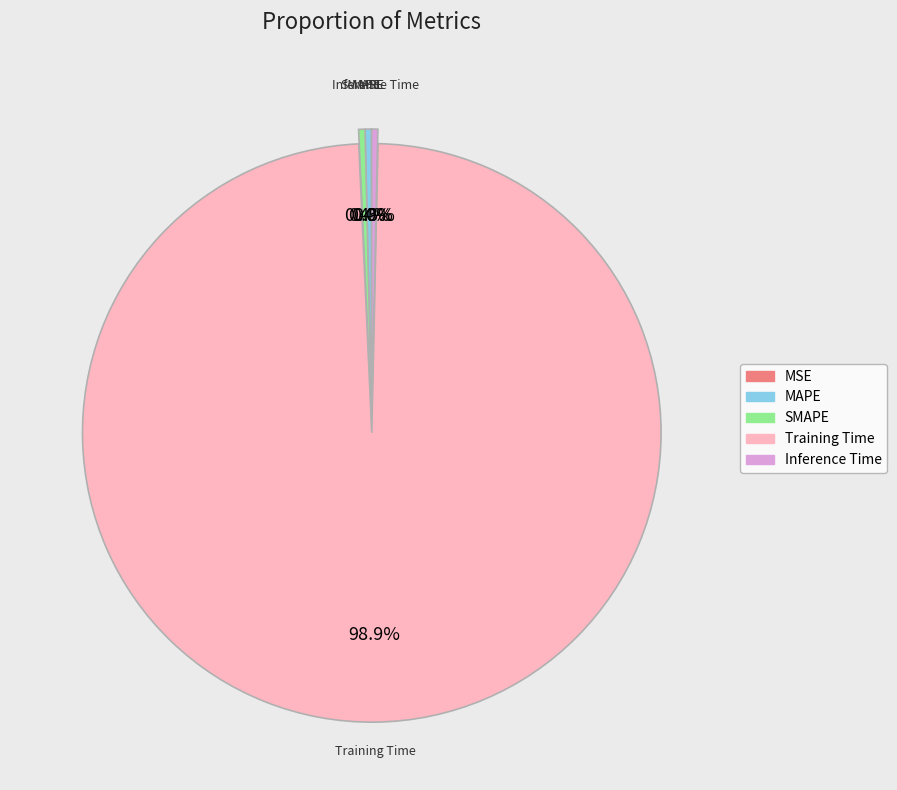

To the nearest percent, what is the difference between the Training Time and Inference Time slice percentages?

99%